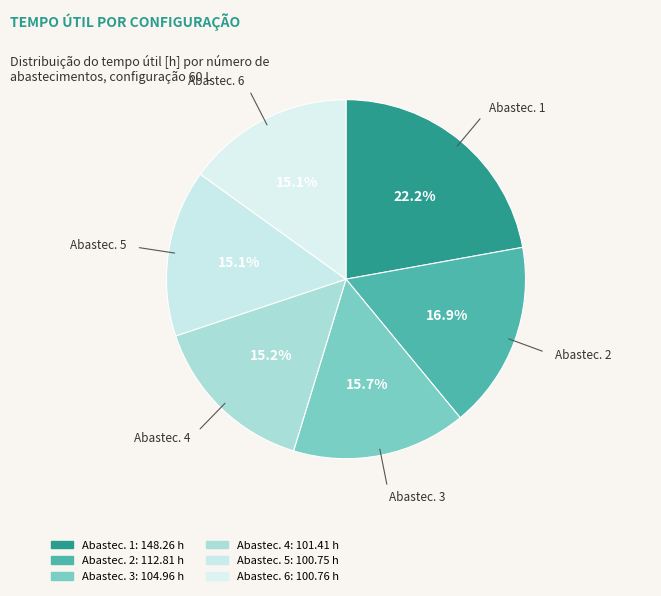

Is there any slice that represents more than half of the pie?

No